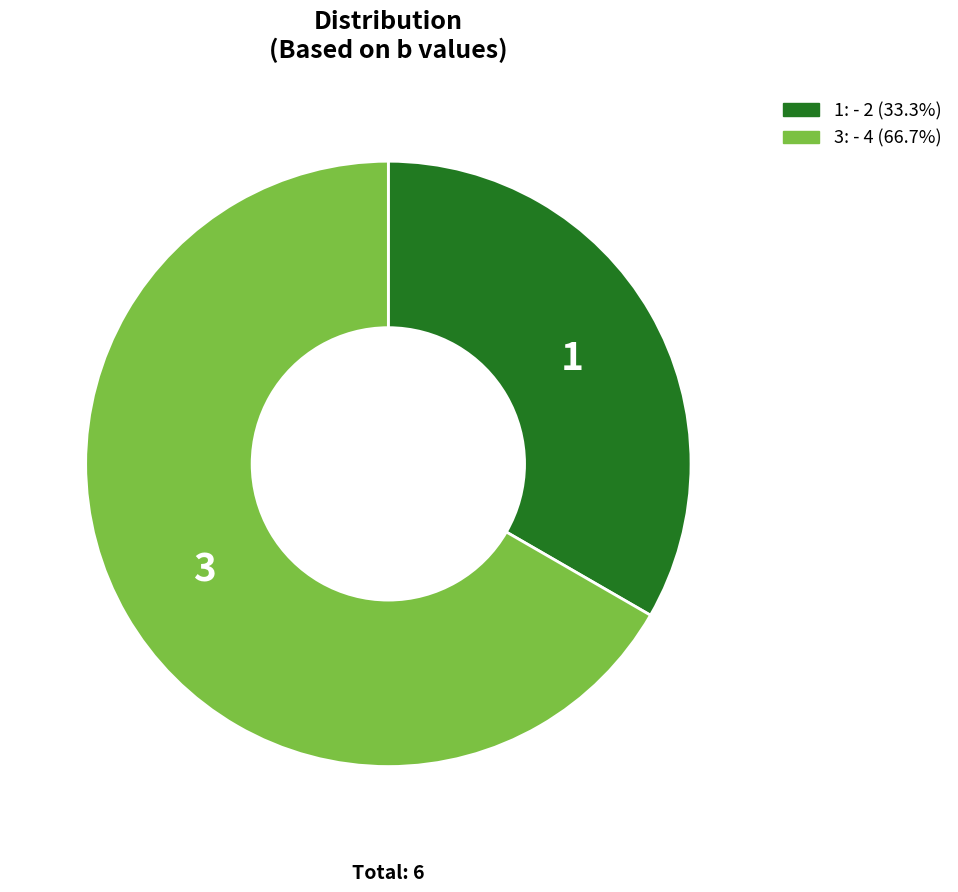

Does 3 represent more than half of the total?

Yes